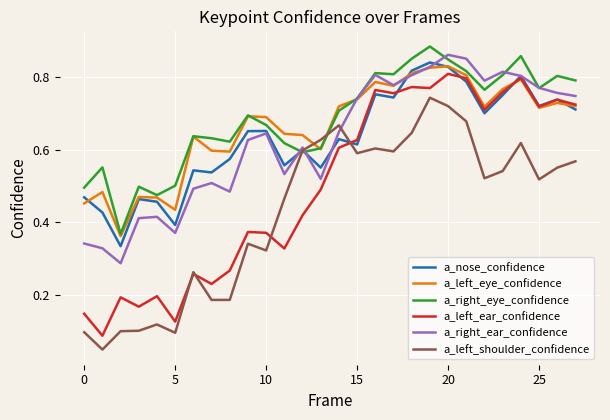

True or false: a_right_eye_confidence and a_left_ear_confidence intersect in this chart.

False